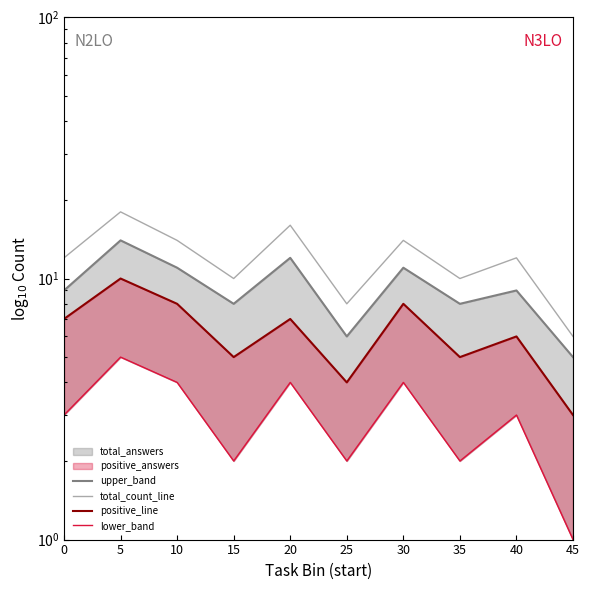

Reading right to left, what are all the values shown in this chart?

upper_band: 5	9	8	11	6	12	8	11	14	9
total_count_line: 6	12	10	14	8	16	10	14	18	12
positive_line: 3	6	5	8	4	7	5	8	10	7
lower_band: 1	3	2	4	2	4	2	4	5	3